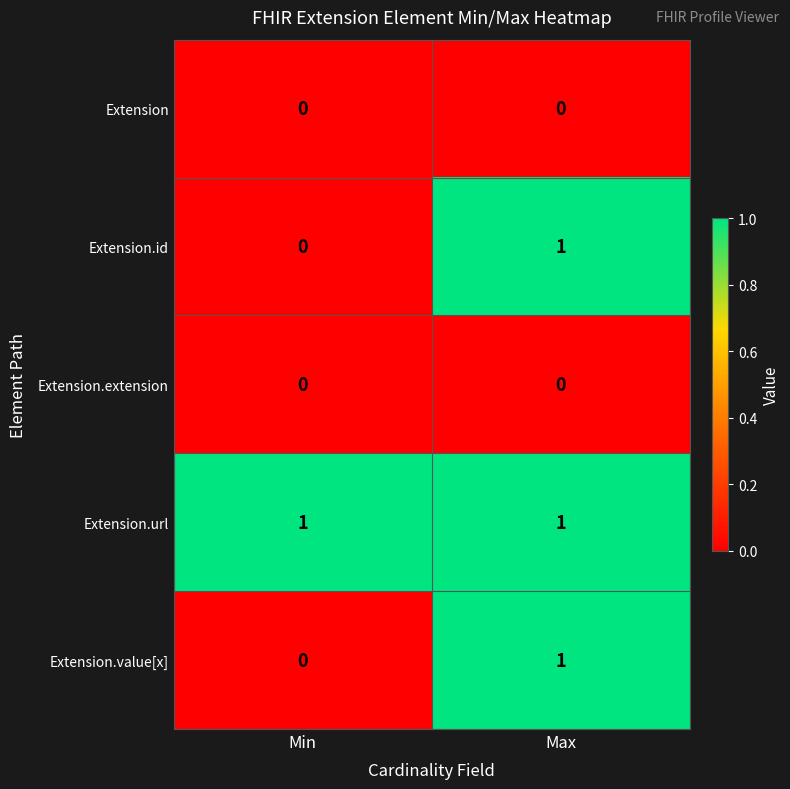

Where is Extension.value[x] nearest to the value 0?

Min